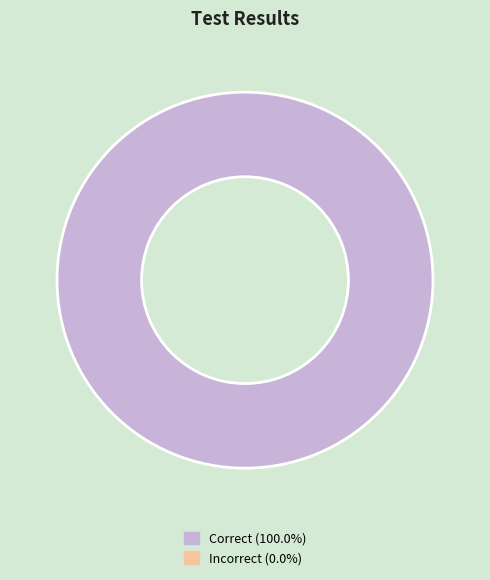

Is there any slice that represents more than half of the pie?

Yes